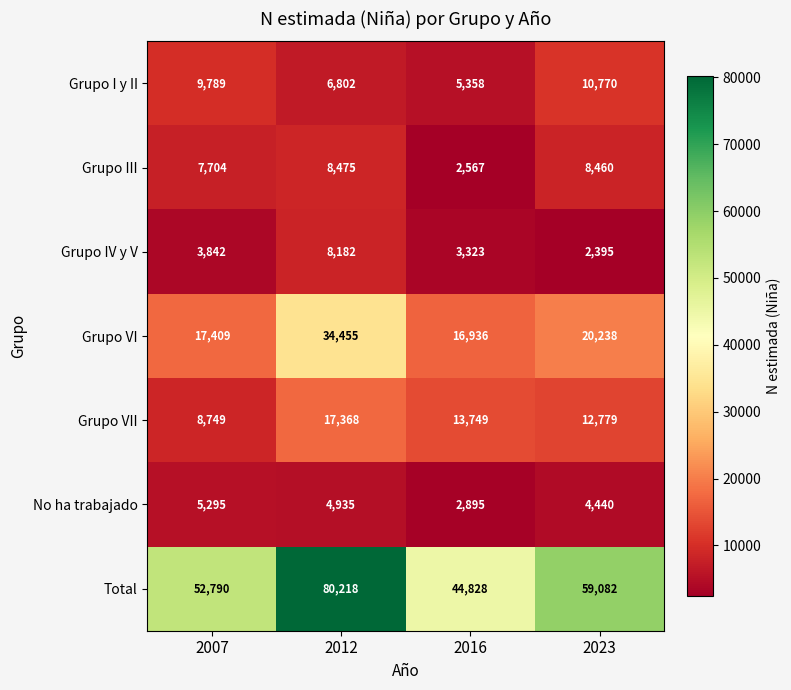

How many data points does each series have?

4